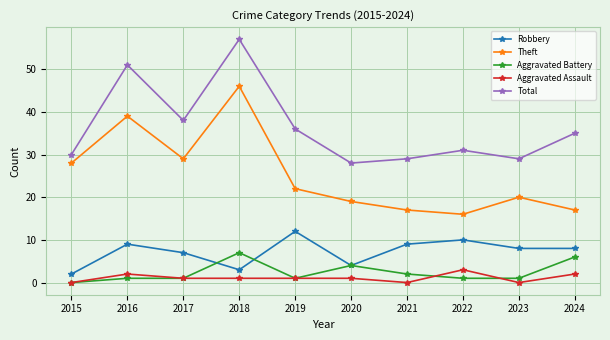

True or false: Robbery and Aggravated Assault cross at least once.

False